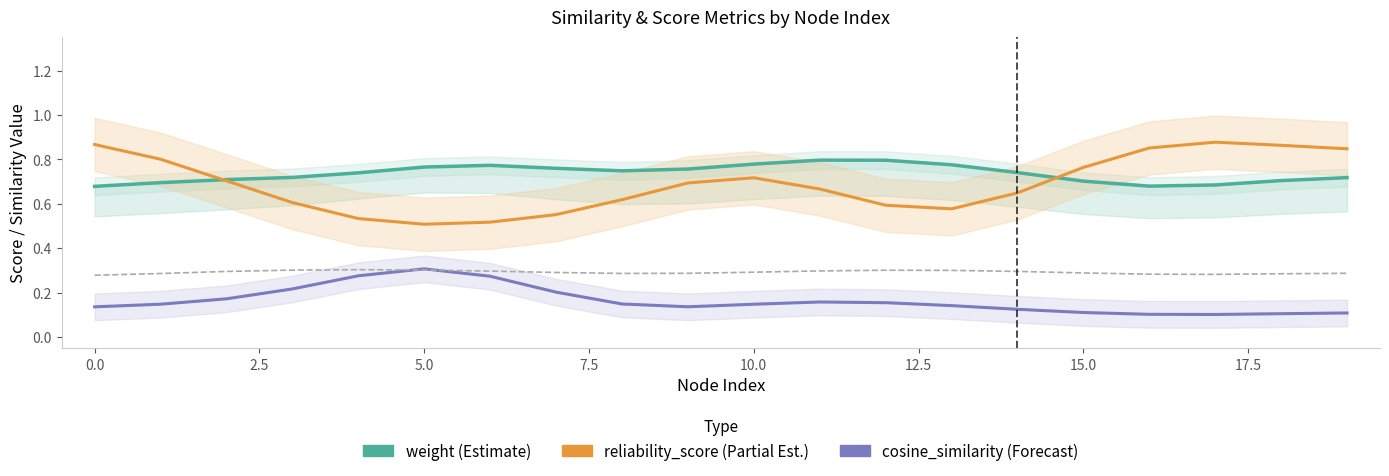

How many series are shown in this chart?

4